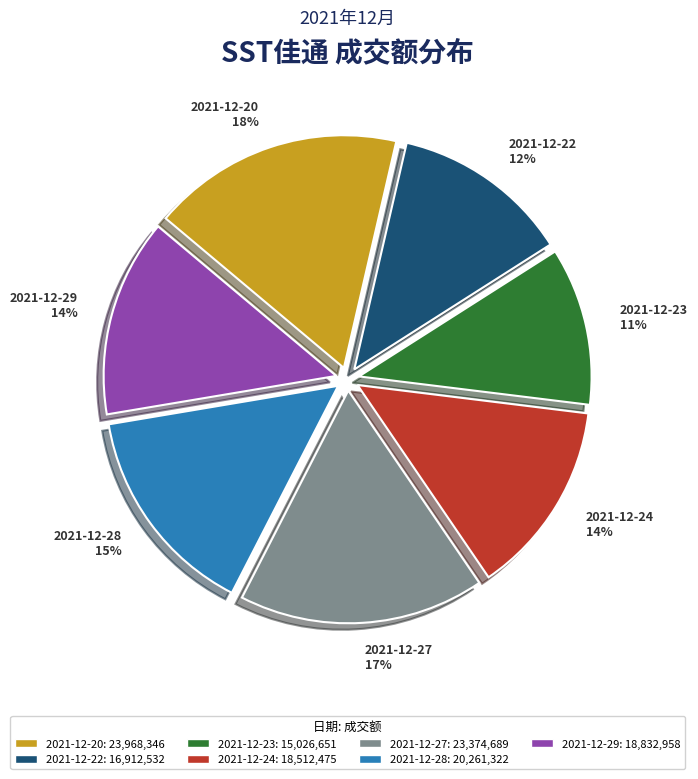

To the nearest percent, what percentage of the pie is 2021-12-23?

11%